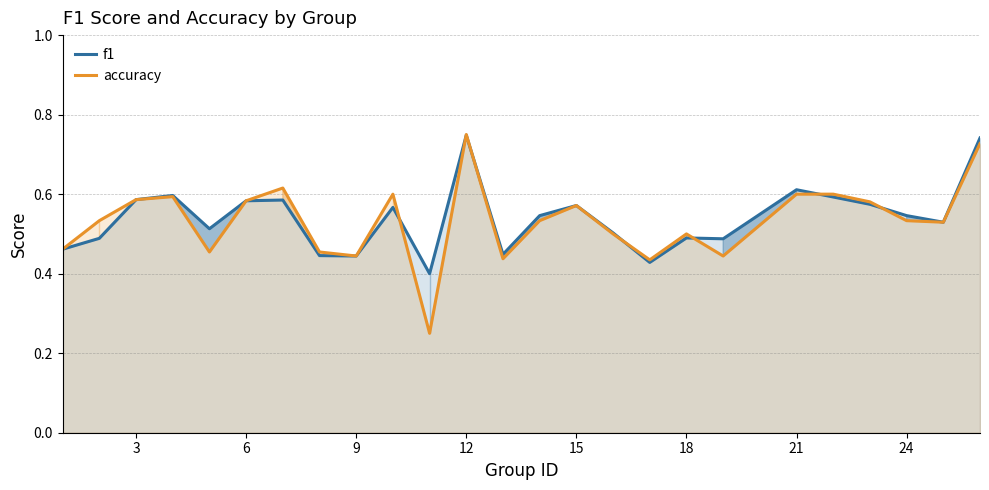

Which series has the widest spread of values?

accuracy